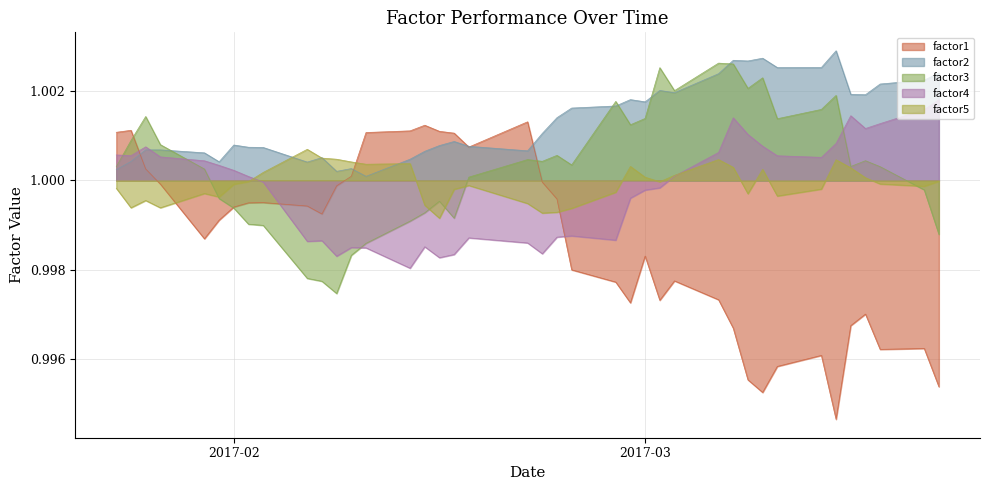

What is the maximum value shown in the chart?

1.0